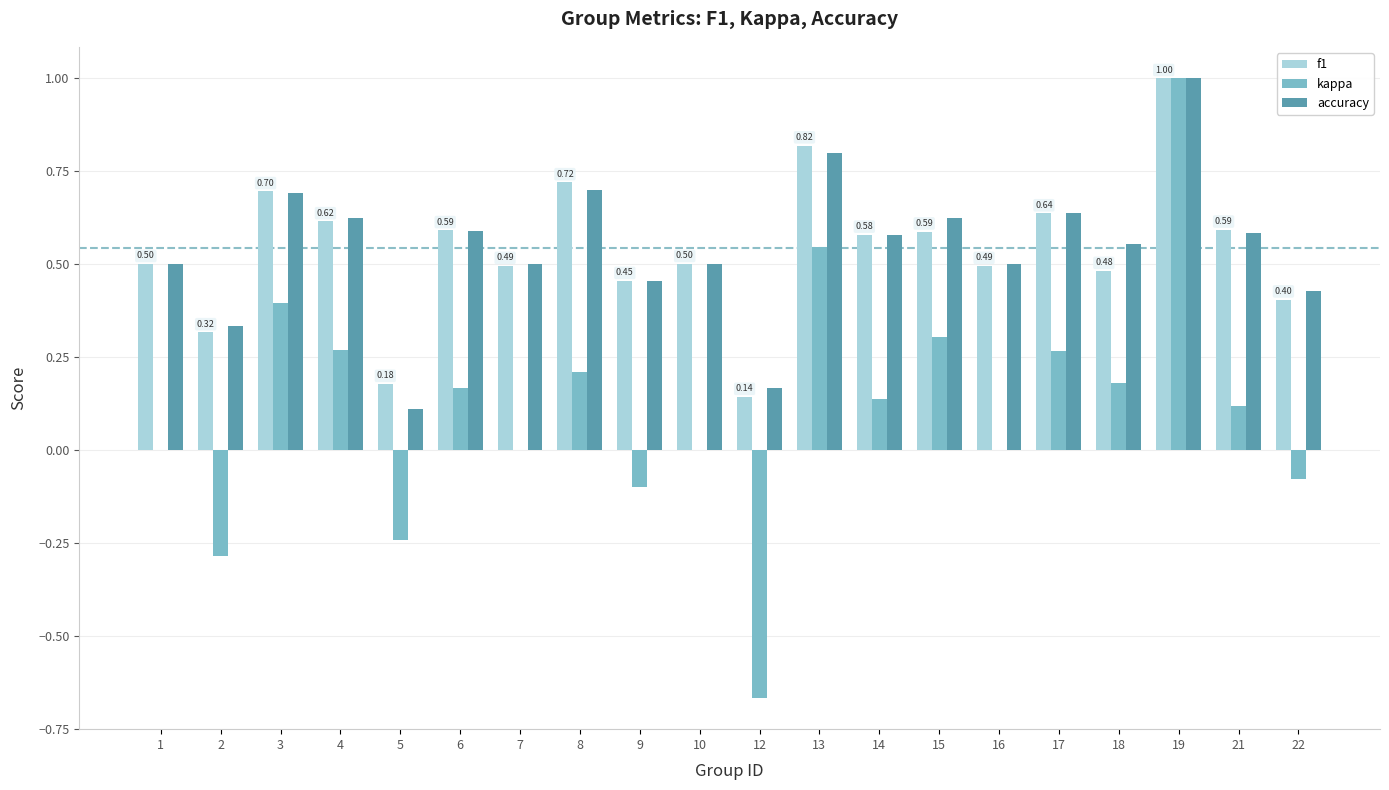

What is the sum of all accuracy values?

10.9